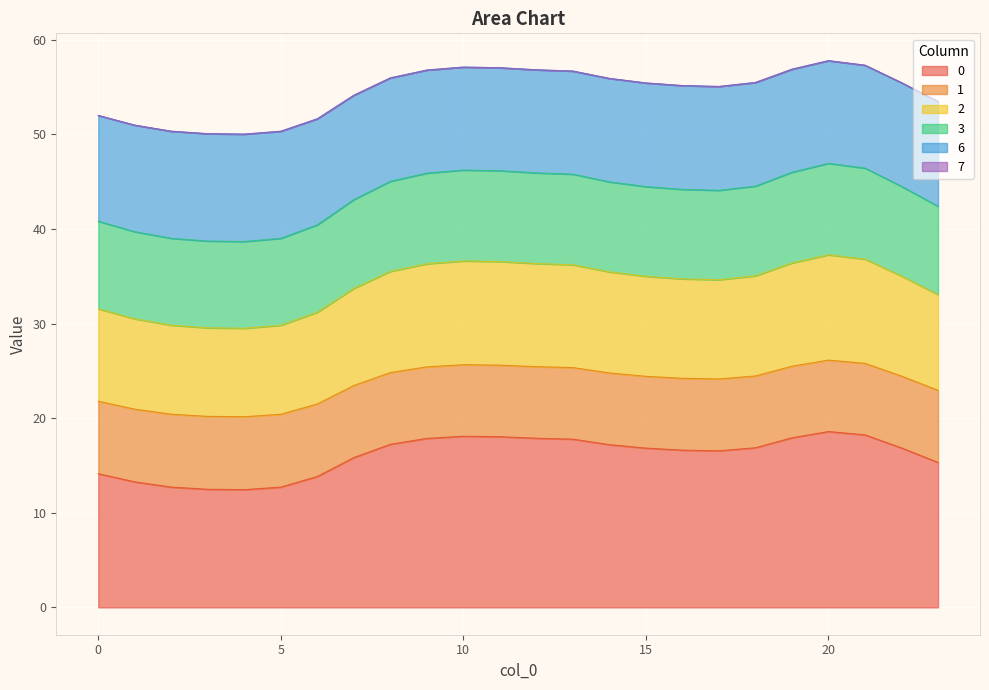

Does the chart display data point markers on the line(s)?

No